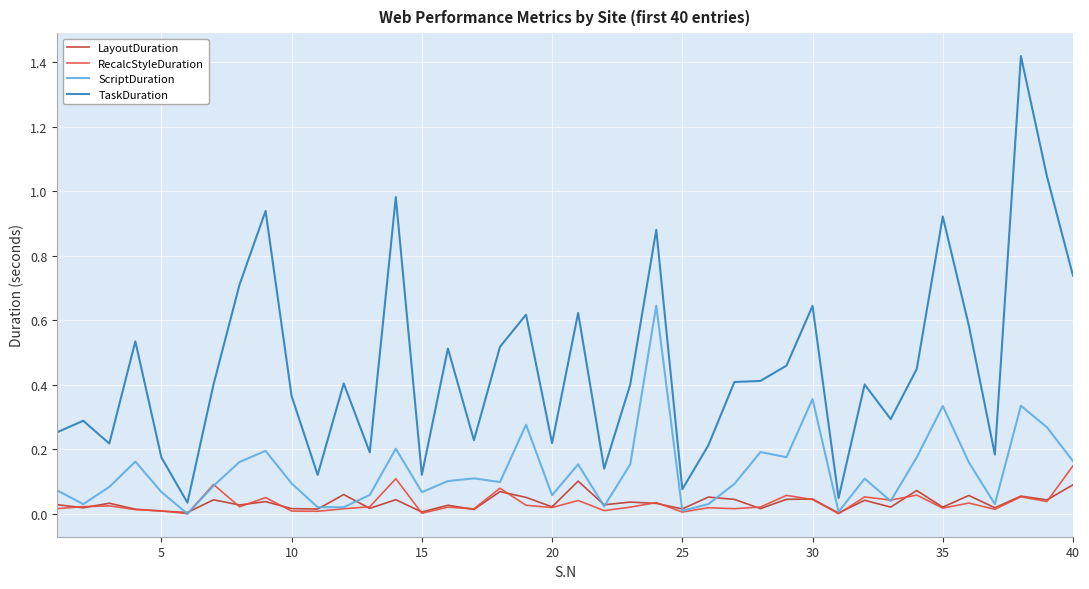

True or false: TaskDuration and ScriptDuration cross at least once.

False